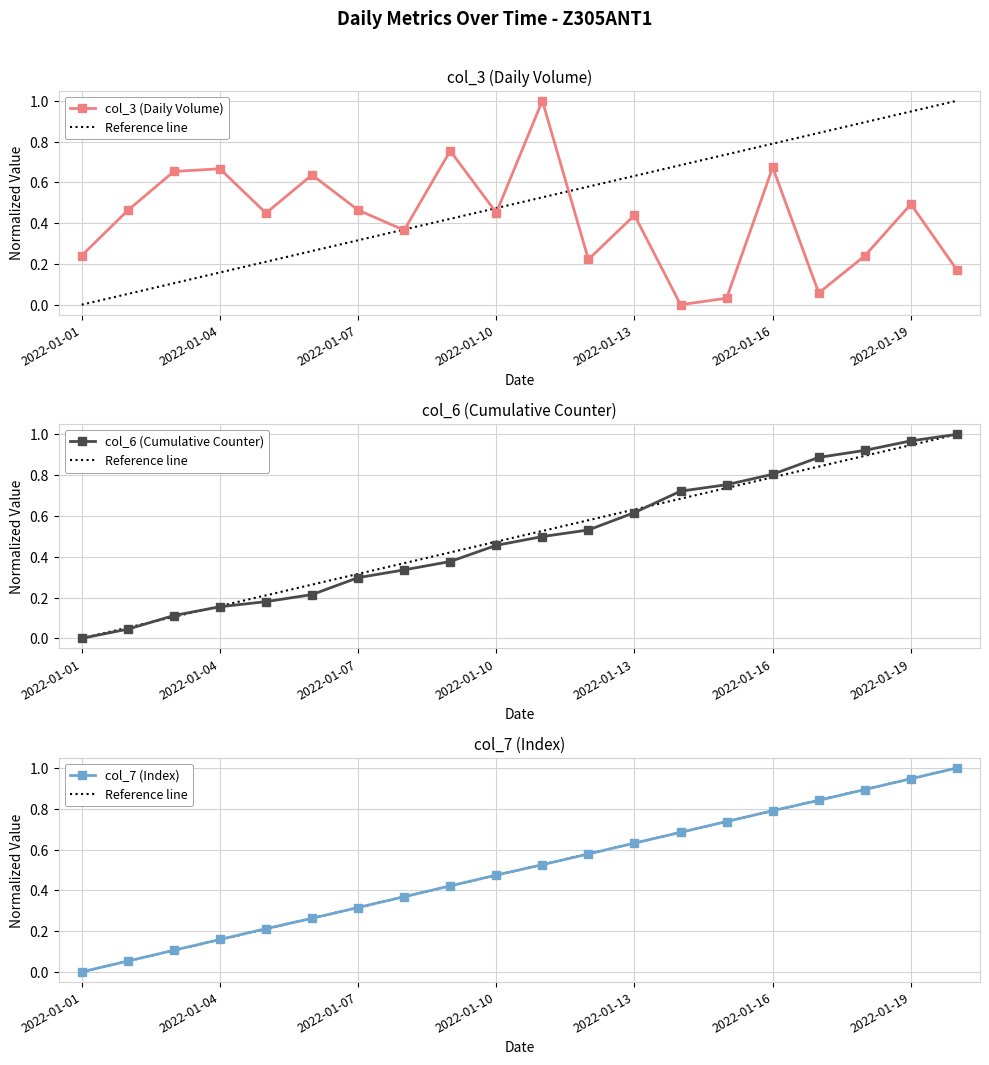

What is the difference between the maximum and minimum values in the col_7 series?

1.0